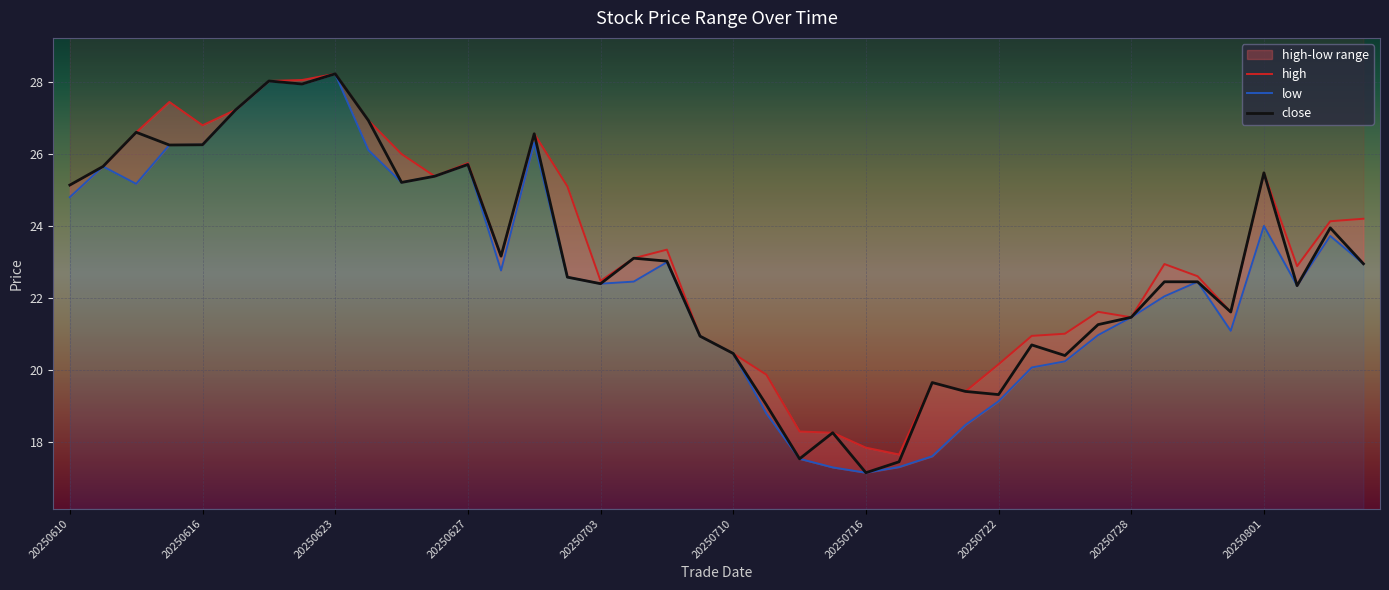

How many interior local valleys does the low series have?

8